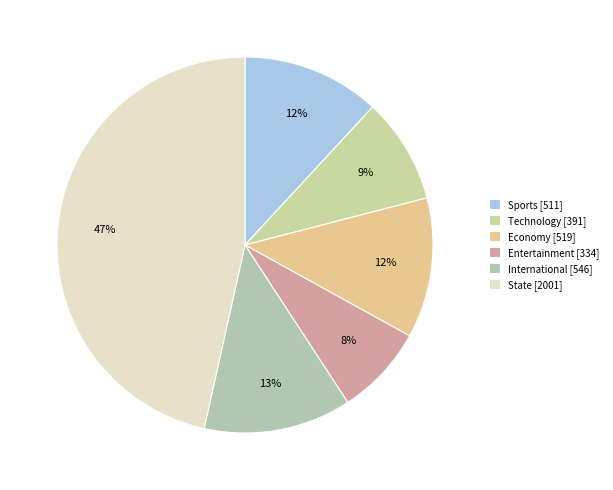

Which category has the smallest portion of the pie?

Entertainment